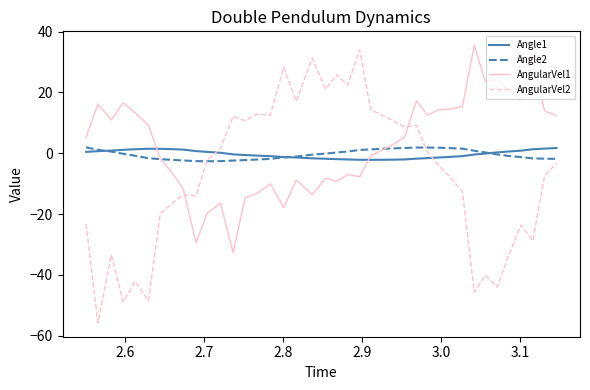

True or false: Angle1 and AngularVel1 cross at least once.

True